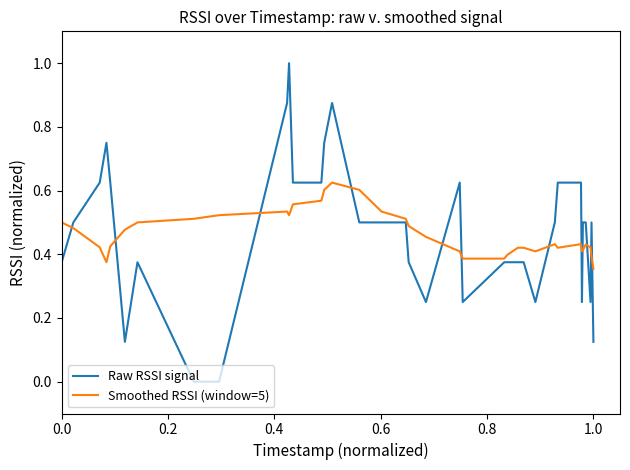

What is the highest value of the Raw RSSI signal series?

1.0